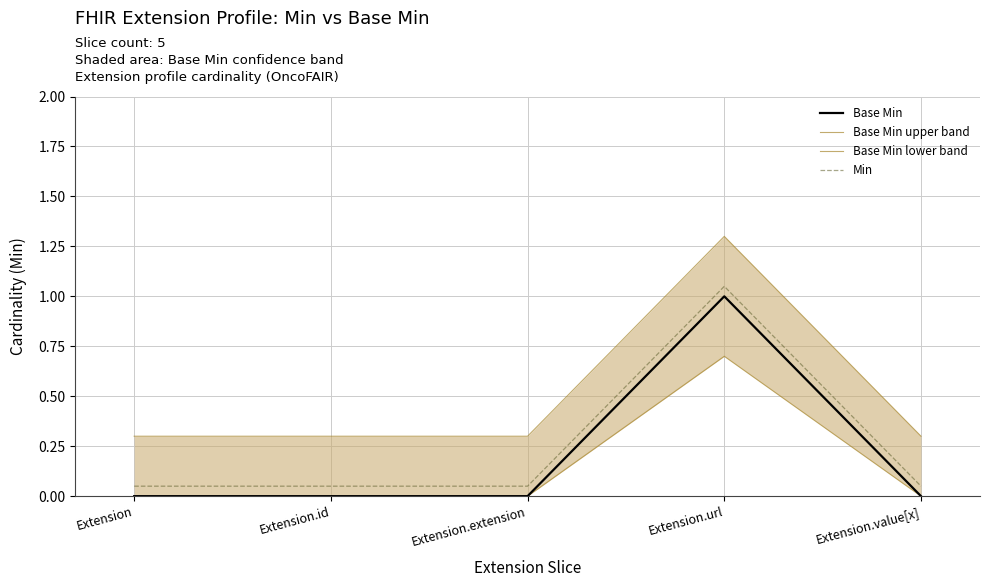

The Min series shows 0.0 at Extension.extension. True or false?

False